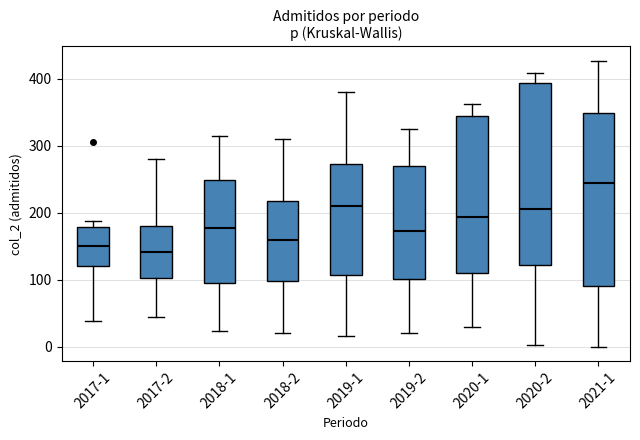

Reading left to right, transcribe this box plot: for each box, give where its median line is, the range the box spans, and where its two whiskers end, as read against the y-axis. The values are not printed on the chart, so give them approximately, as read against the axis.

2017-1: median 150, box 120 to 180, whiskers 40 to 190
2017-2: median 140, box 100 to 180, whiskers 50 to 280
2018-1: median 180, box 90 to 250, whiskers 20 to 320
2018-2: median 160, box 100 to 220, whiskers 20 to 310
2019-1: median 210, box 110 to 270, whiskers 20 to 380
2019-2: median 170, box 100 to 270, whiskers 20 to 330
2020-1: median 190, box 110 to 340, whiskers 30 to 360
2020-2: median 210, box 120 to 390, whiskers 0 to 410
2021-1: median 250, box 90 to 350, whiskers 0 to 430